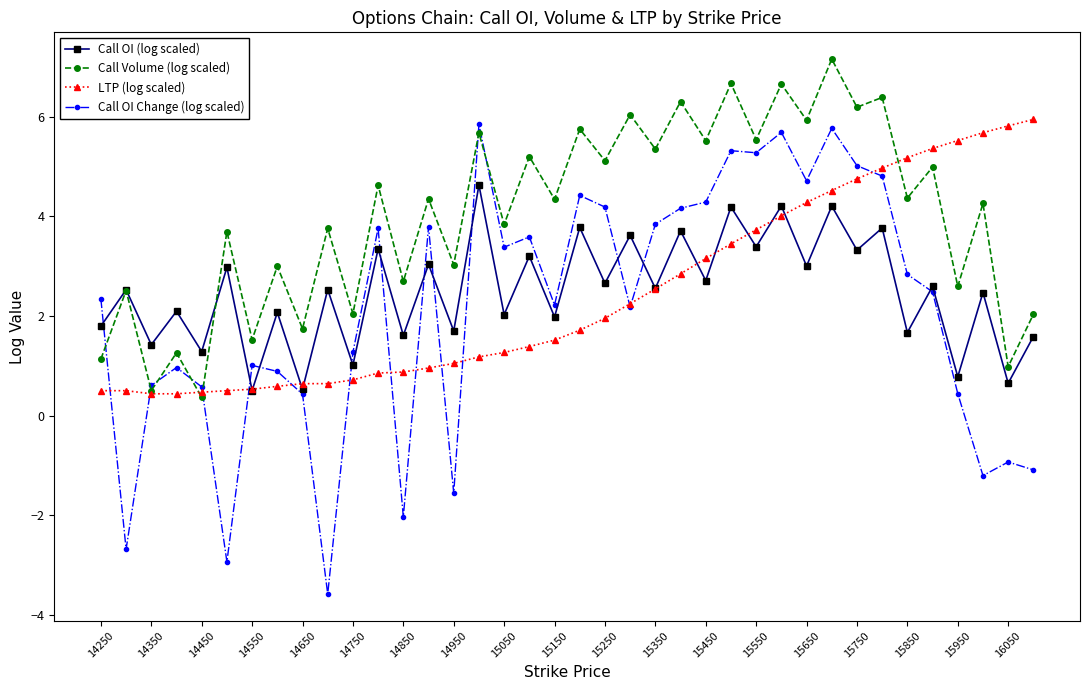

What is the minimum value shown in the chart?

-3.6